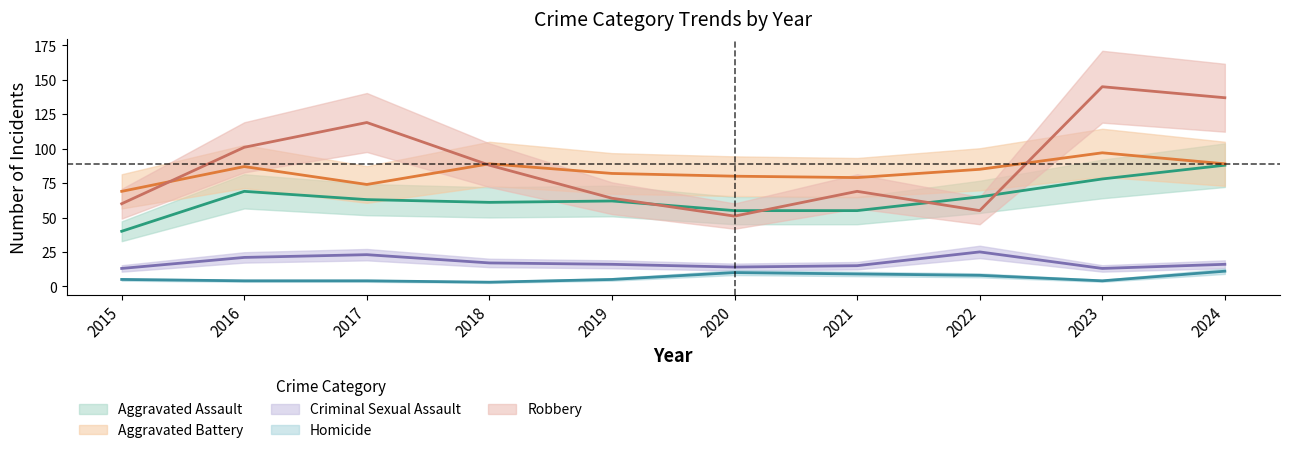

At which category does Criminal Sexual Assault reach its first local peak?

2017